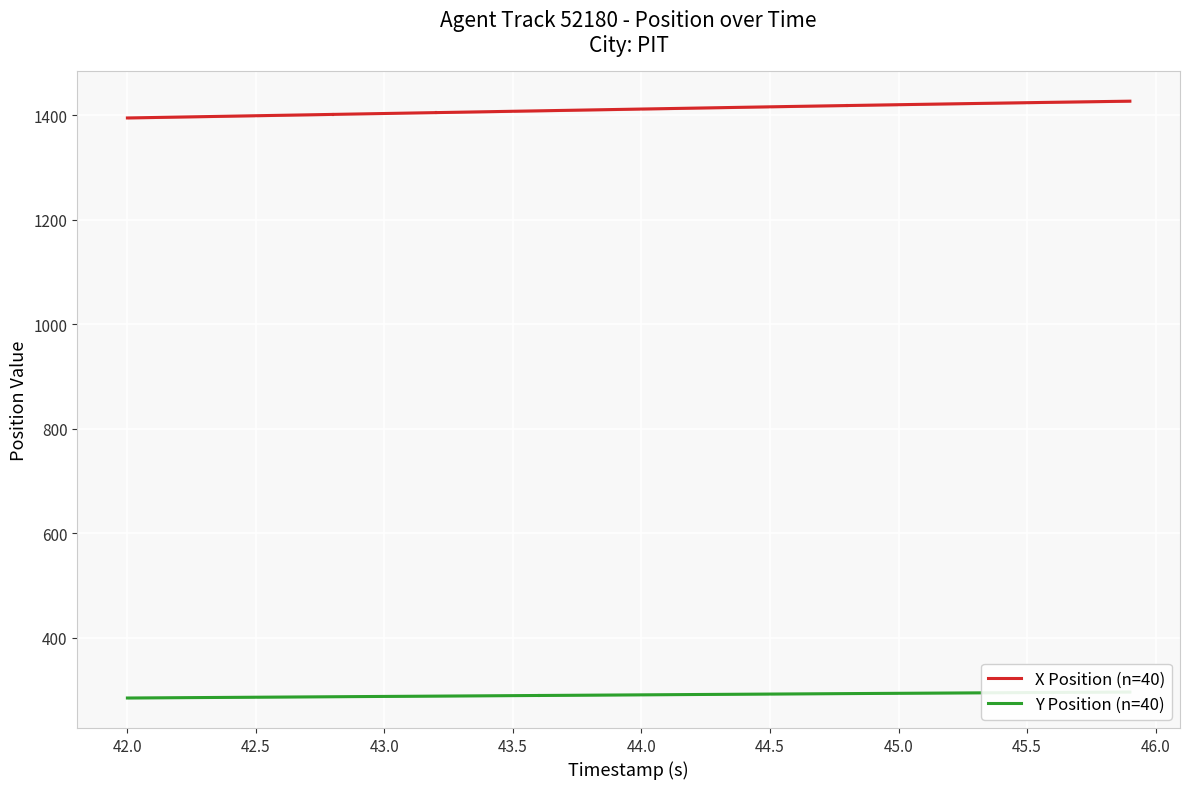

How many lines are shown in the chart?

2